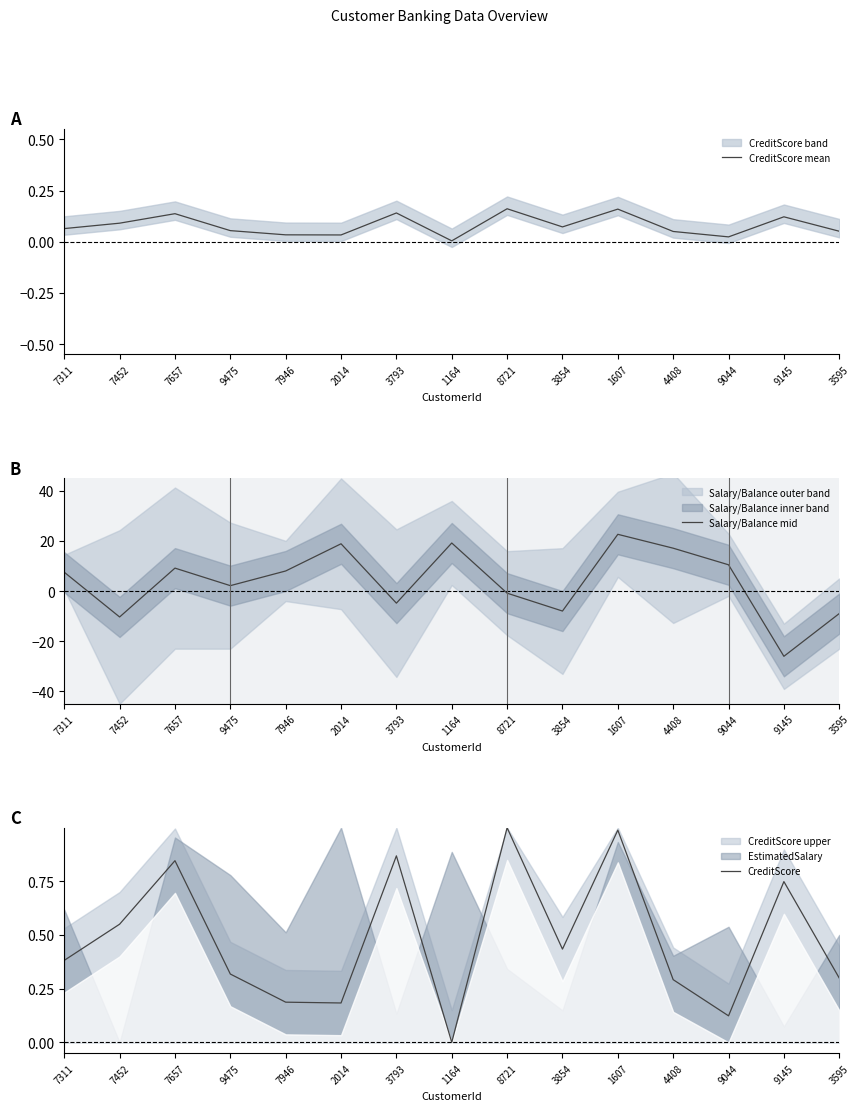

Which series ends up on top after the final intersection of CreditScore and CreditScore mean?

CreditScore